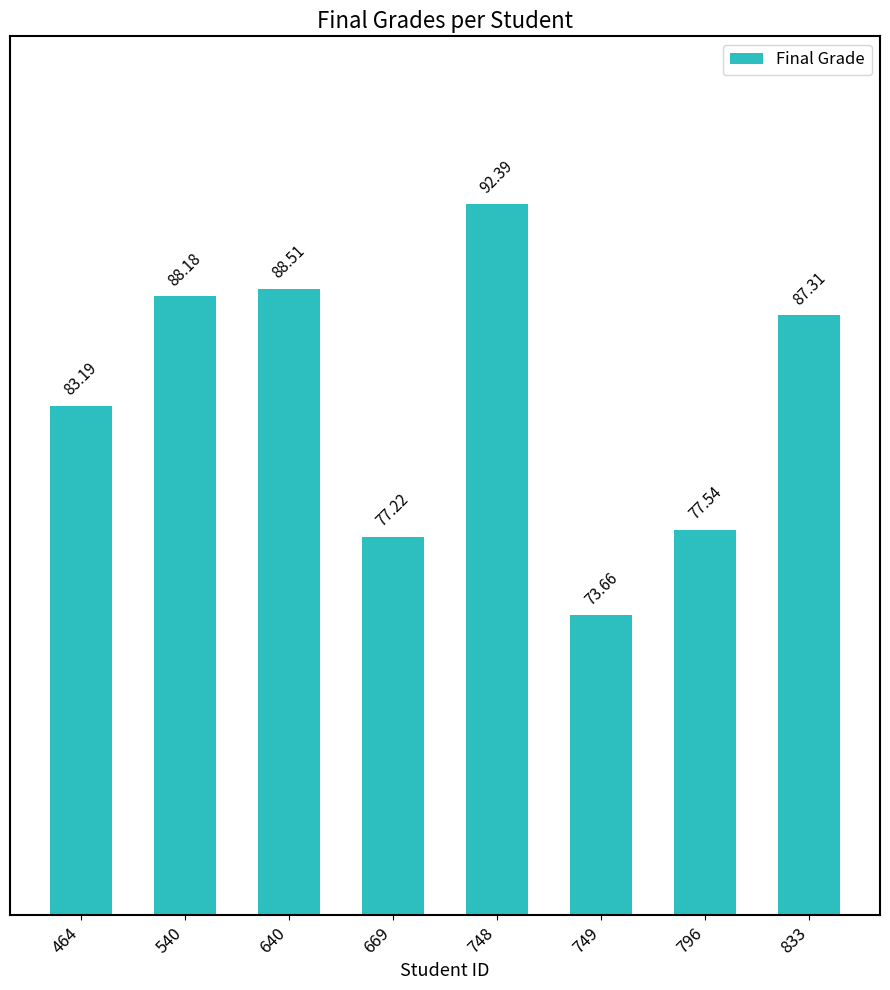

What is the greatest value displayed?

92.4